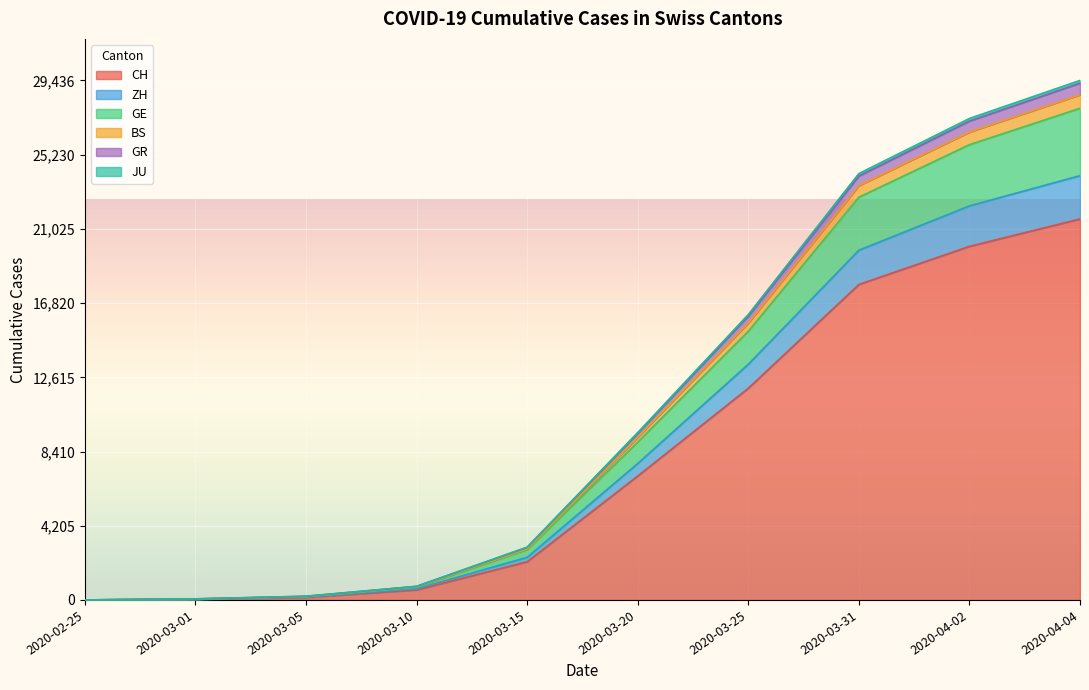

What is the highest value of the JU series?

29282